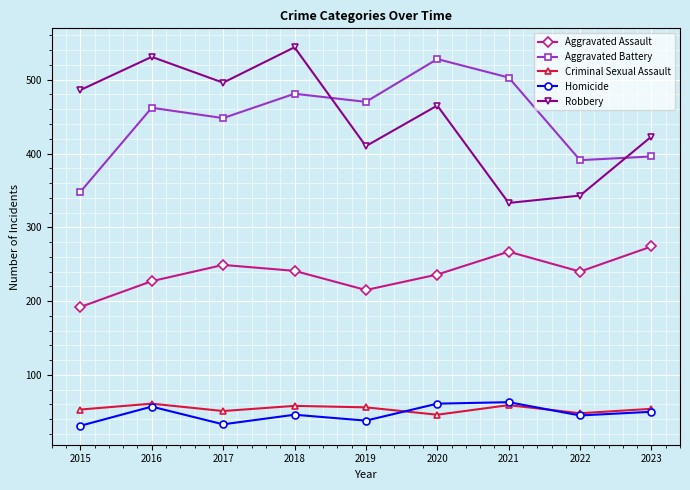

True or false: Criminal Sexual Assault has a value of 17 at 2022.

False